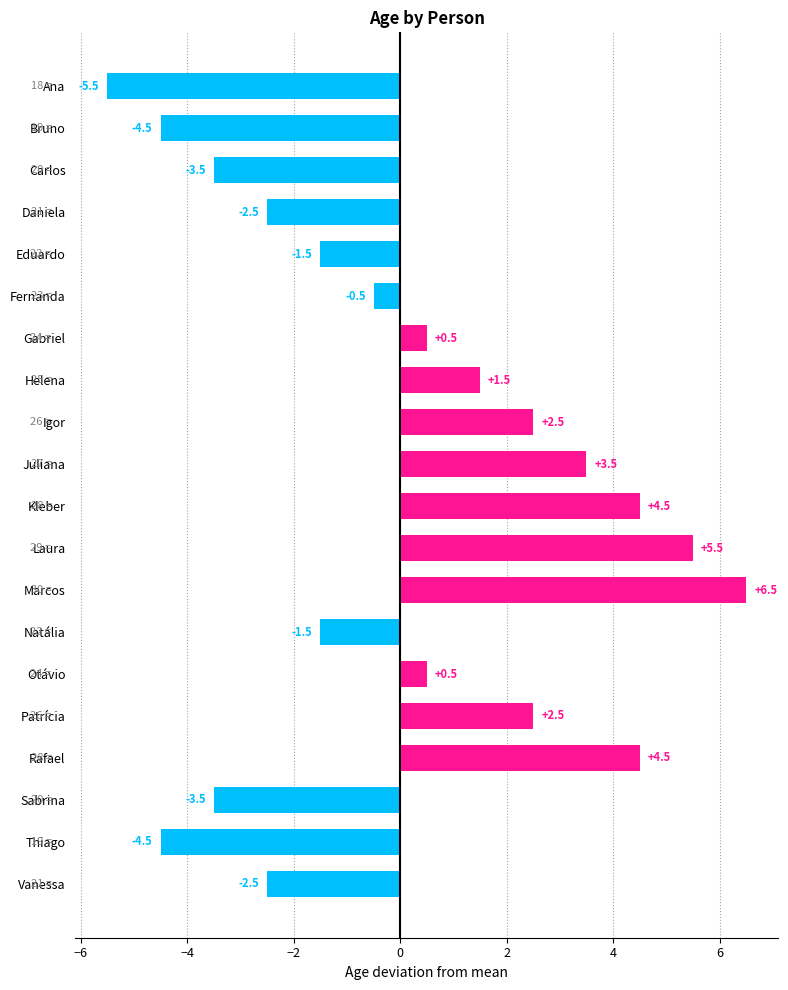

Are the bars horizontal?

Yes